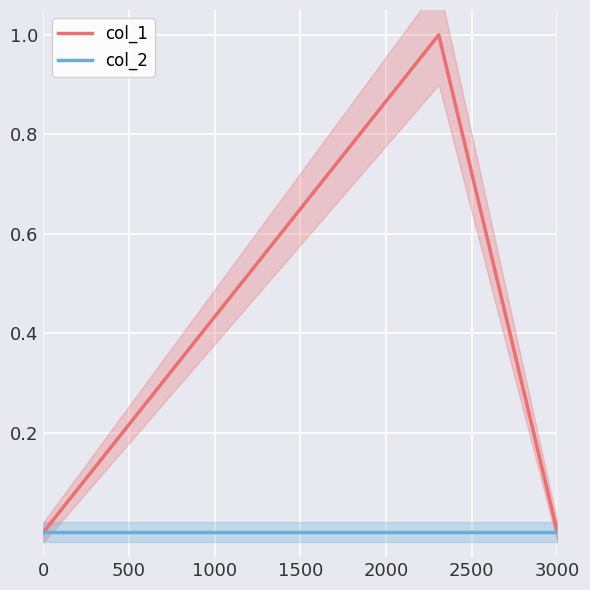

The value of col_1 at 3000 is 1. True or false?

False